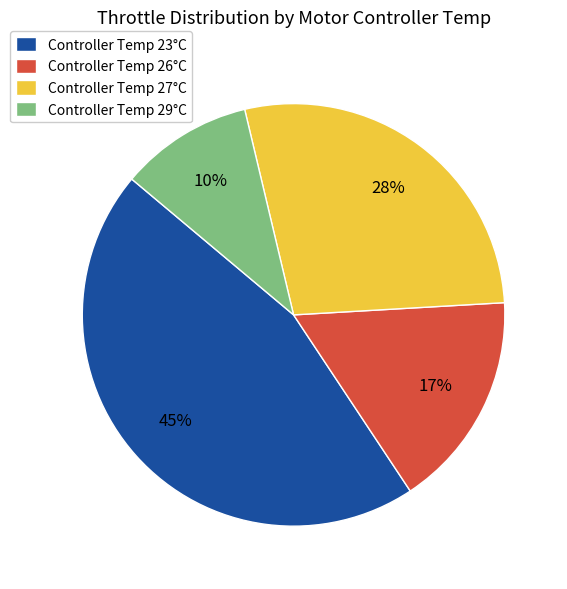

How many slices are in this pie chart?

4